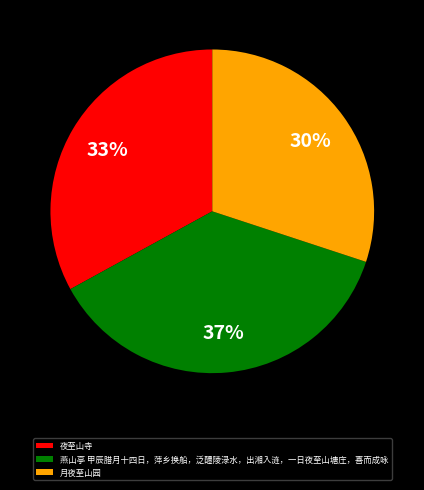

Which slice is the smallest?

月夜至山园